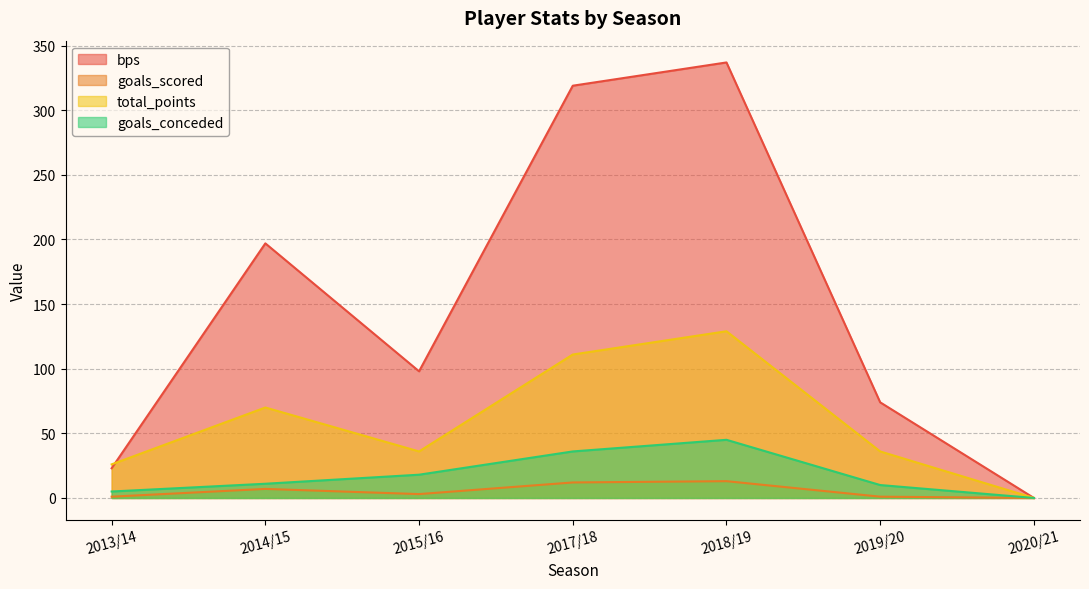

True or false: goals_conceded and goals_scored intersect in this chart.

False